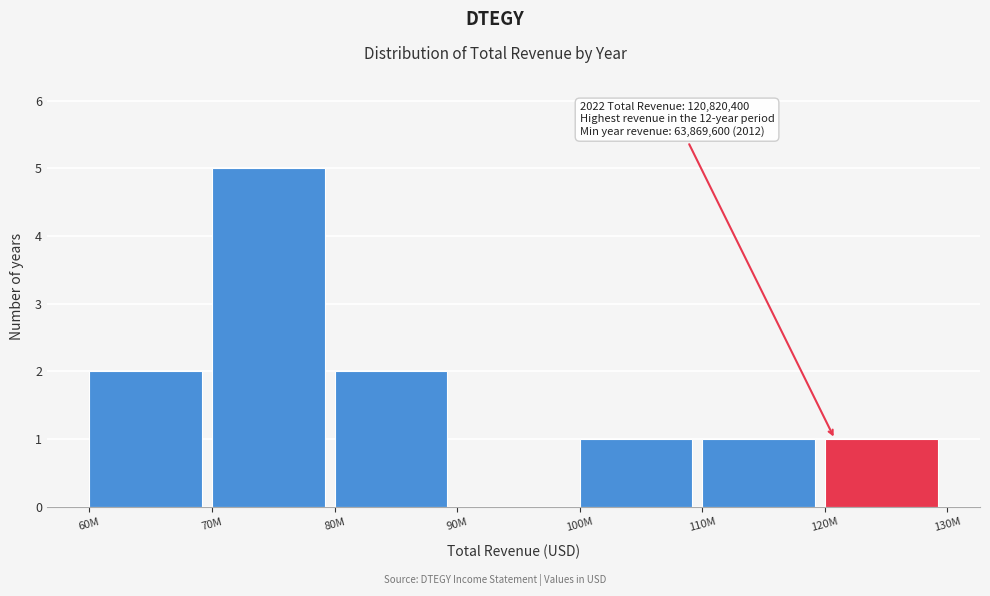

Reading left to right, list all the values displayed in this chart.

60M=2	70M=5	80M=2	90M=0	100M=1	110M=1	120M=1